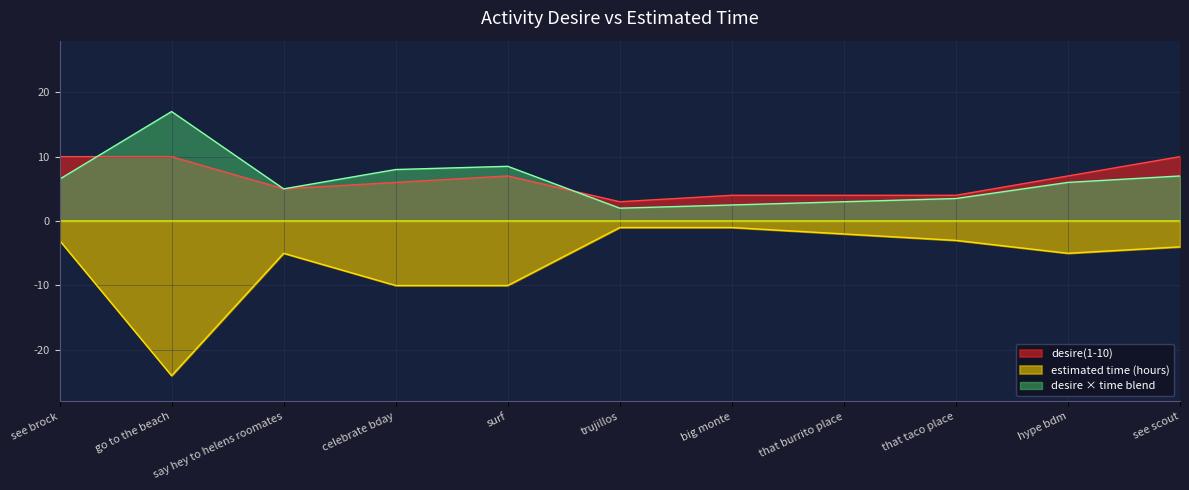

Which series has the largest total across all categories?

desire(1-10)